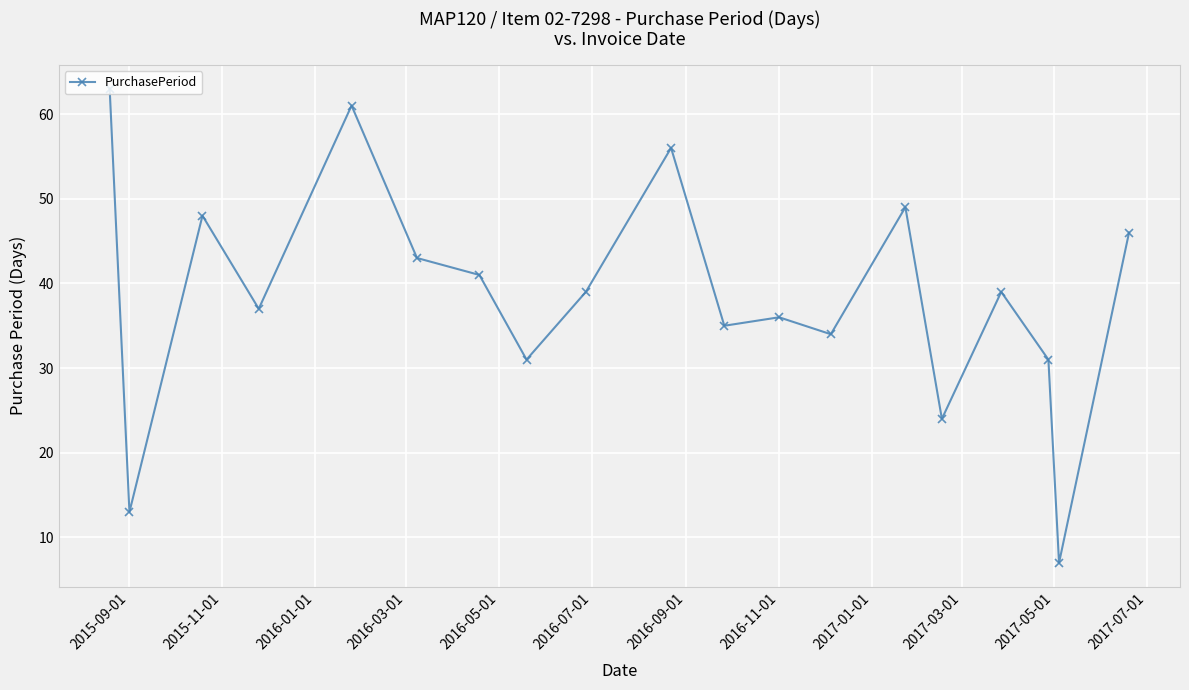

What is the value of the 4th point from the left?

37